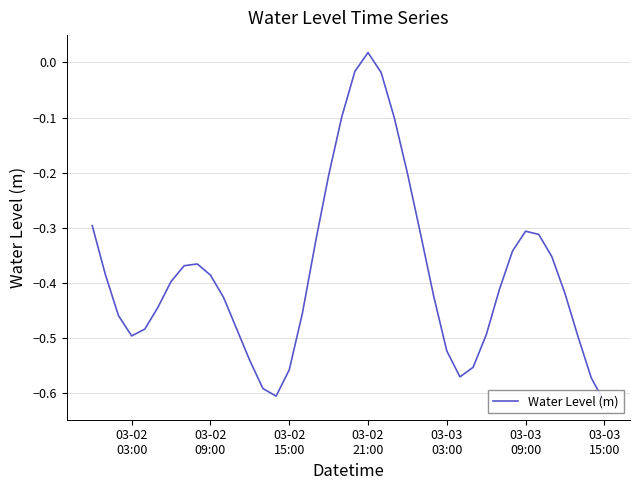

How many distinct data groups are displayed?

1